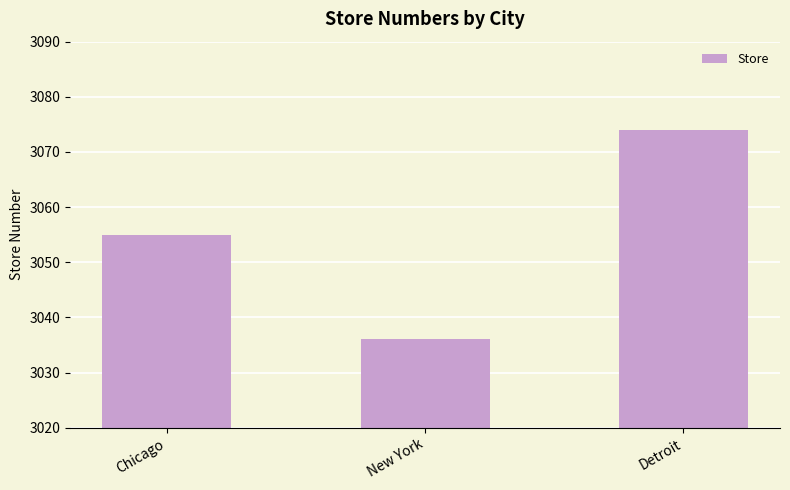

List the labels in order of value, largest first.

Detroit, Chicago, New York